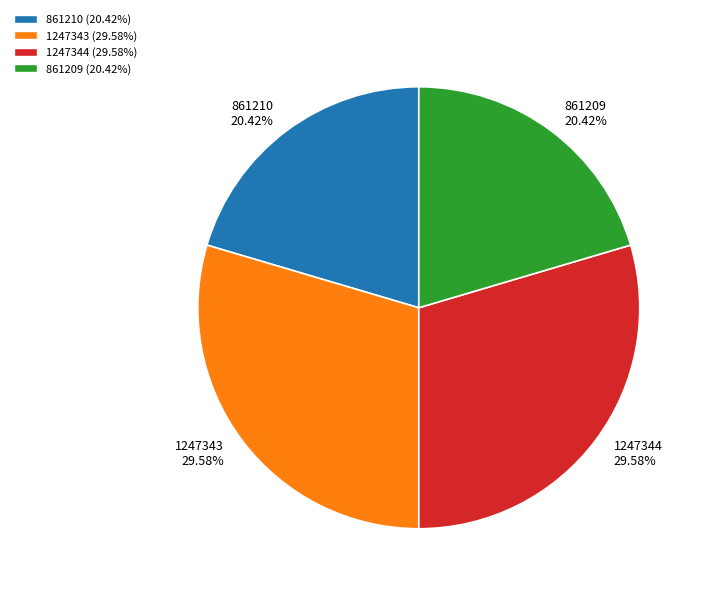

The 861209 slice represents 20% of the pie. True or false?

True